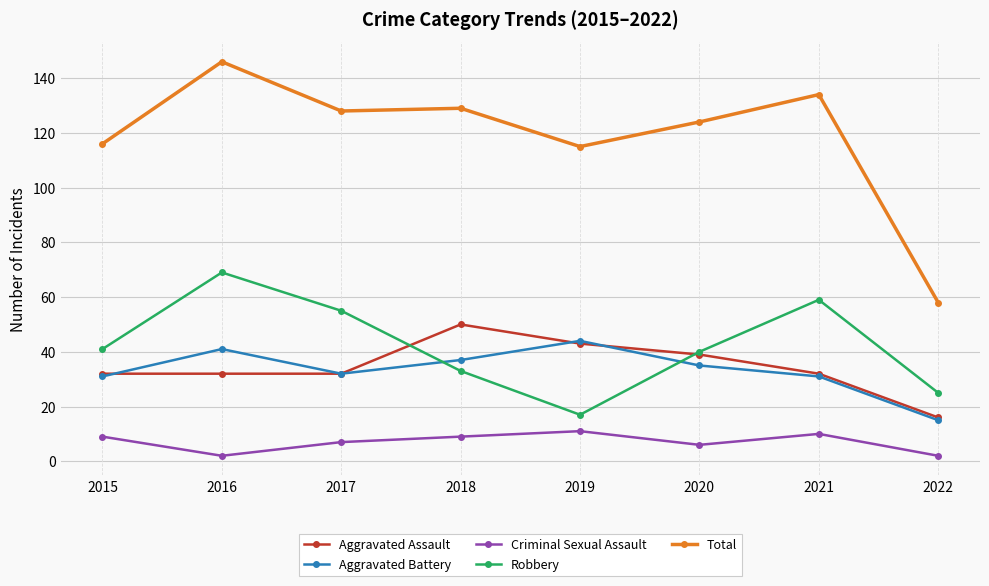

Which series has the widest spread of values?

Total